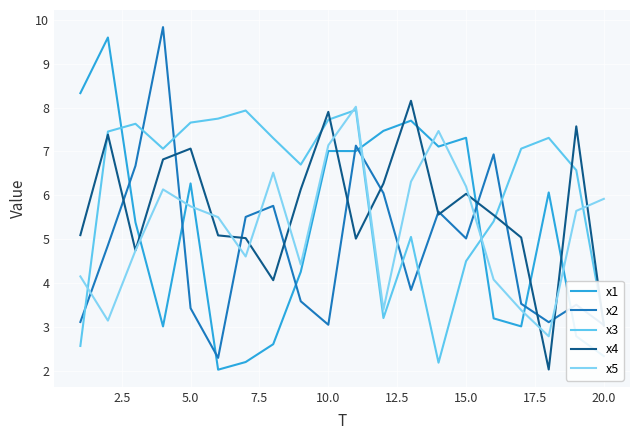

What is the sum of all x1 values?

104.7